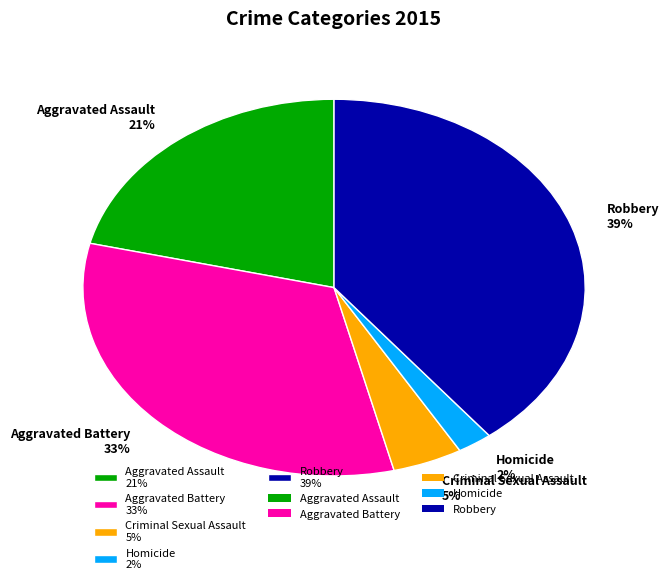

True or false: Robbery accounts for 52% of the total.

False